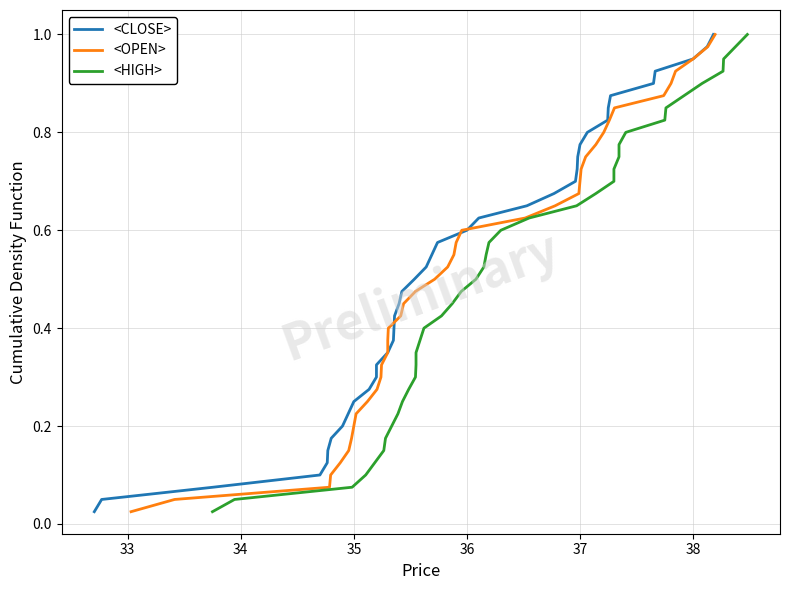

Is the value of <CLOSE> at 33 greater than the value of <HIGH> at 18?

No